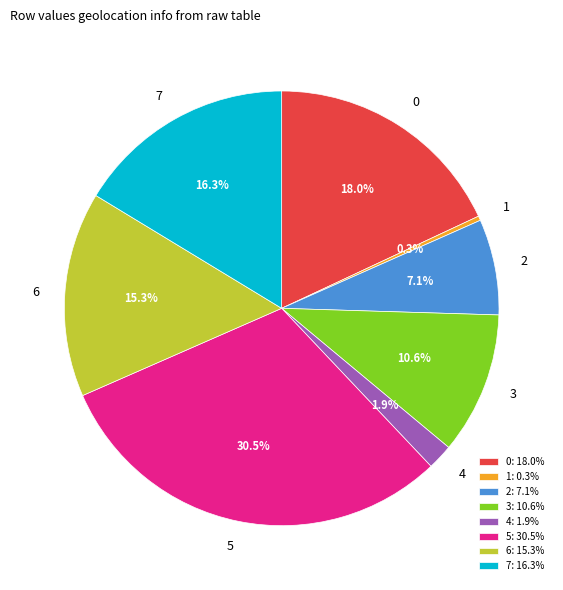

Count the number of slices in the pie.

8